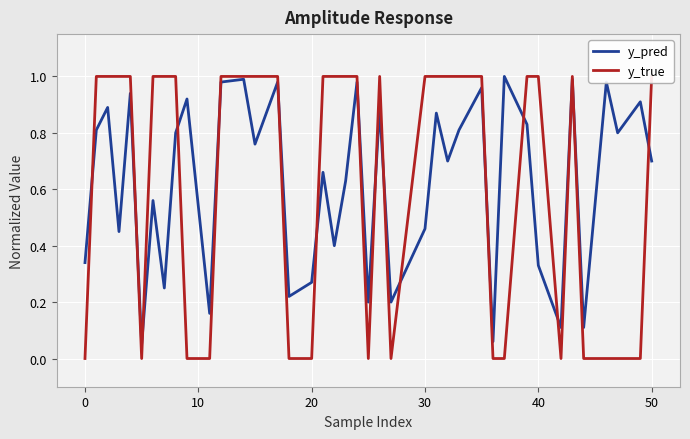

Reading left to right, transcribe all the data shown in this chart.

y_pred: 0.3	0.8	0.9	0.5	0.9	0.1	0.6	0.2	0.8	0.9	0.2	1.0	1.0	0.8	1.0	0.2	0.3	0.7	0.4	0.6	1.0	0.2	0.9	0.2	0.5	0.9	0.7	0.8	1.0	0.1	1.0	0.8	0.3	0.1	1.0	0.1	1.0	0.8	0.9	0.7
y_true: 0.0	1.0	1.0	1.0	1.0	0.0	1.0	1.0	1.0	0.0	0.0	1.0	1.0	1.0	1.0	0.0	0.0	1.0	1.0	1.0	1.0	0.0	1.0	0.0	1.0	1.0	1.0	1.0	1.0	0.0	0.0	1.0	1.0	0.0	1.0	0.0	0.0	0.0	0.0	1.0